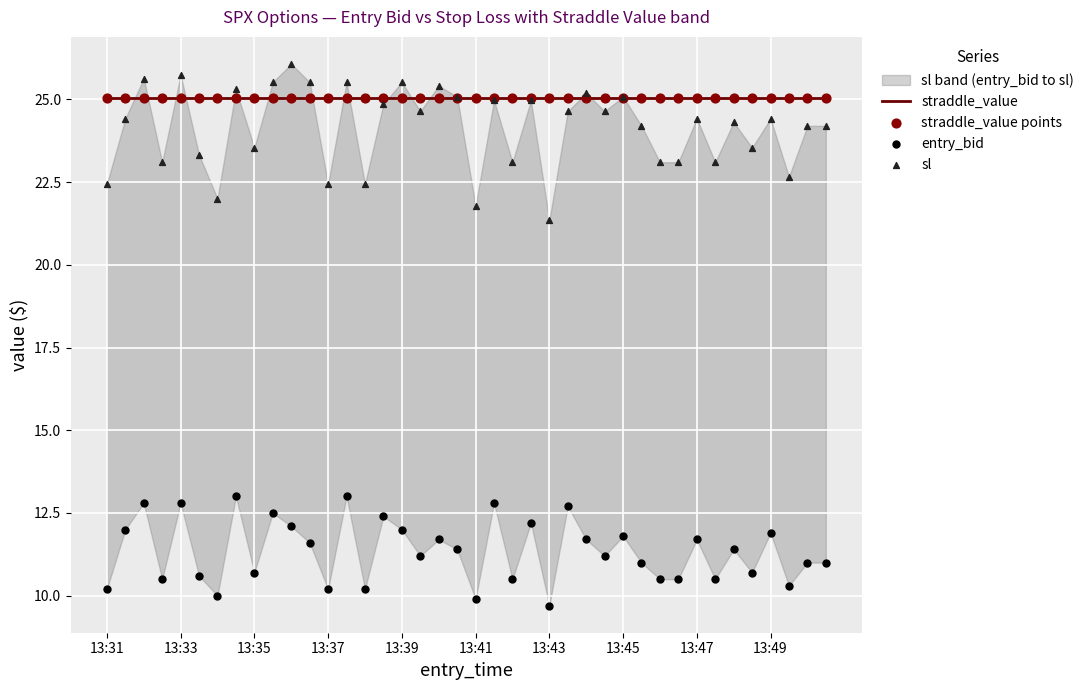

Which series contains the highest Y value?

sl